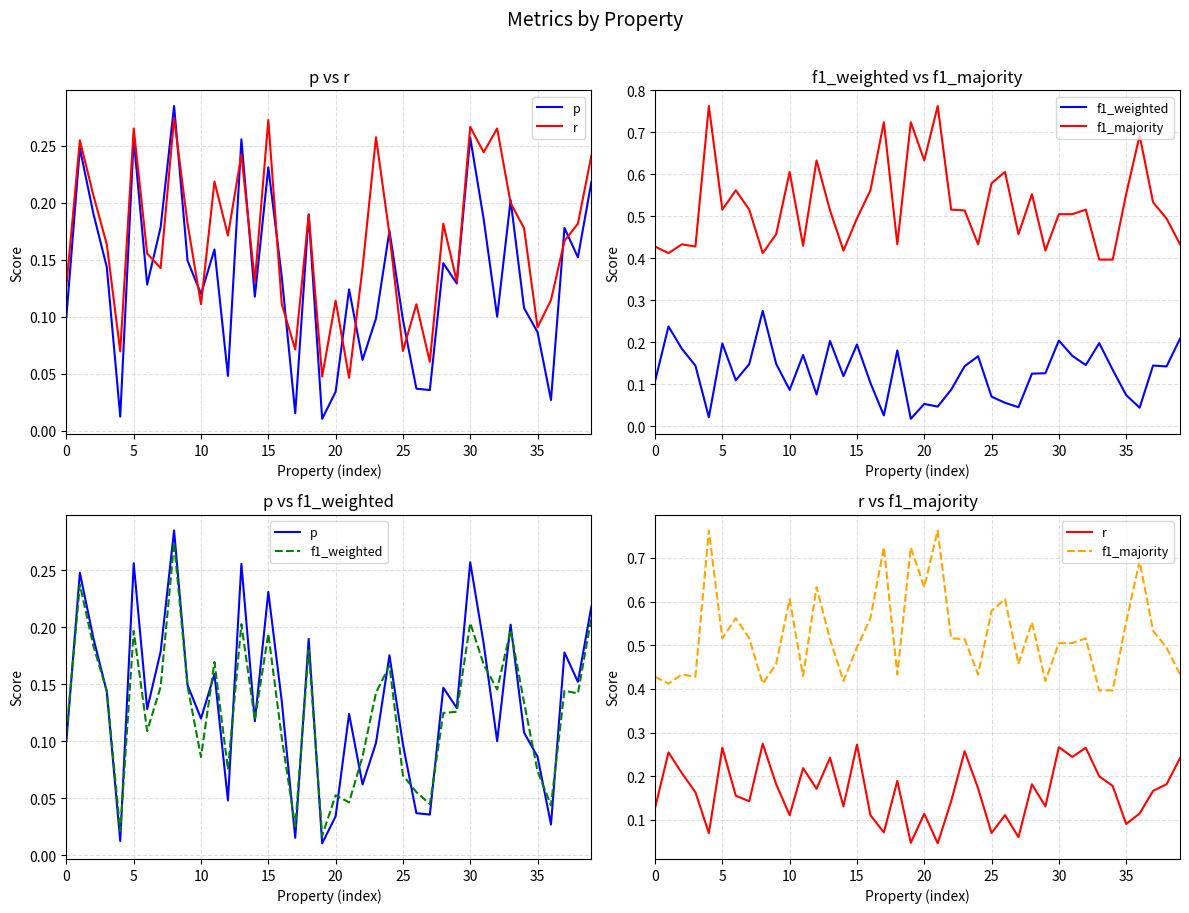

Which category has the lowest value in the f1_weighted series?

19